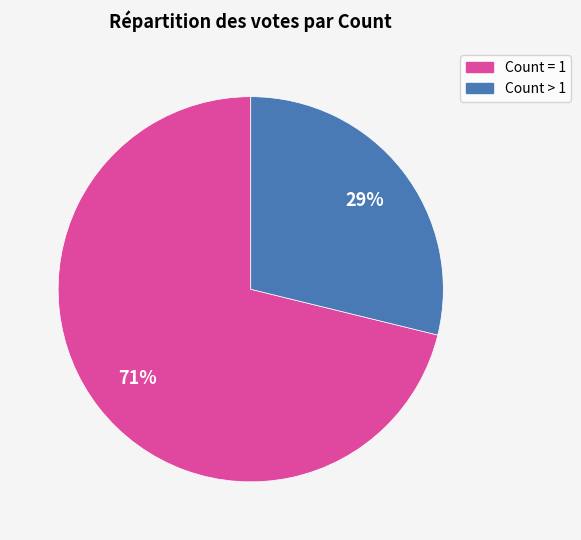

Does any single category account for the majority?

Yes